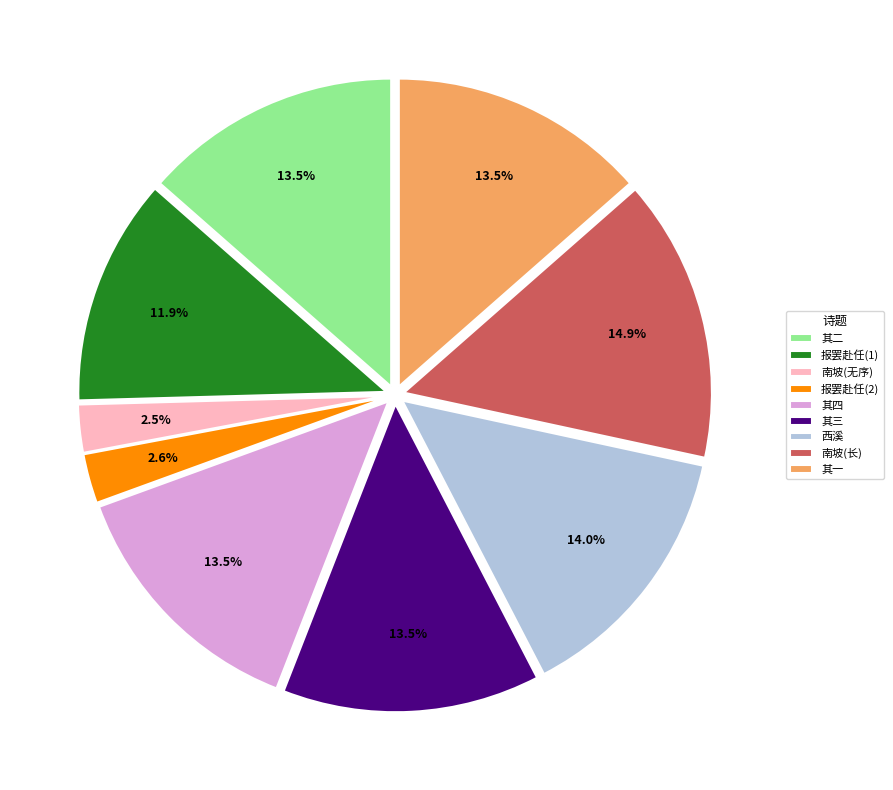

Is there a majority slice in this chart?

No